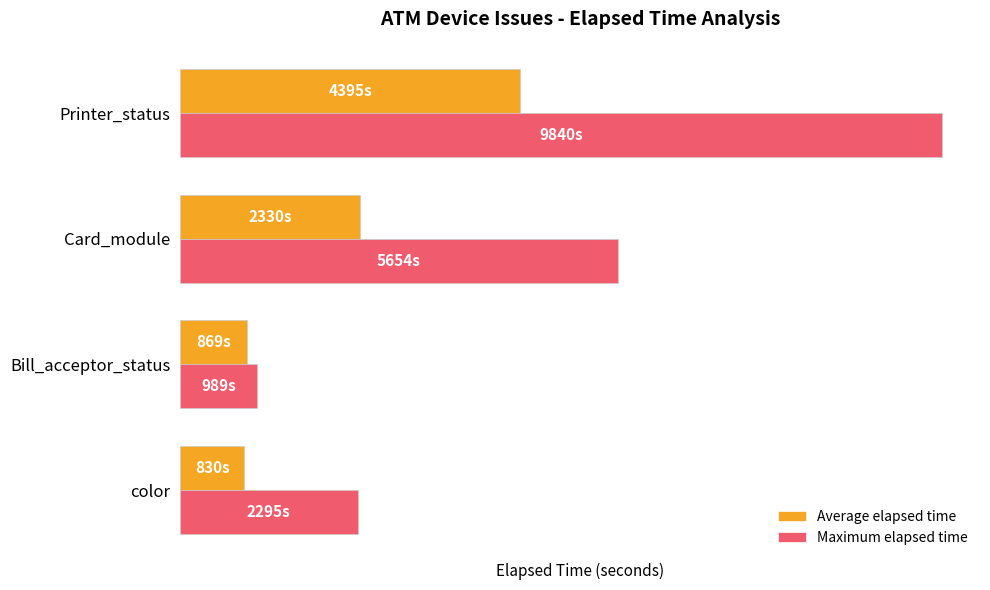

List the series in order of their peak value, lowest first.

Average elapsed time, Maximum elapsed time